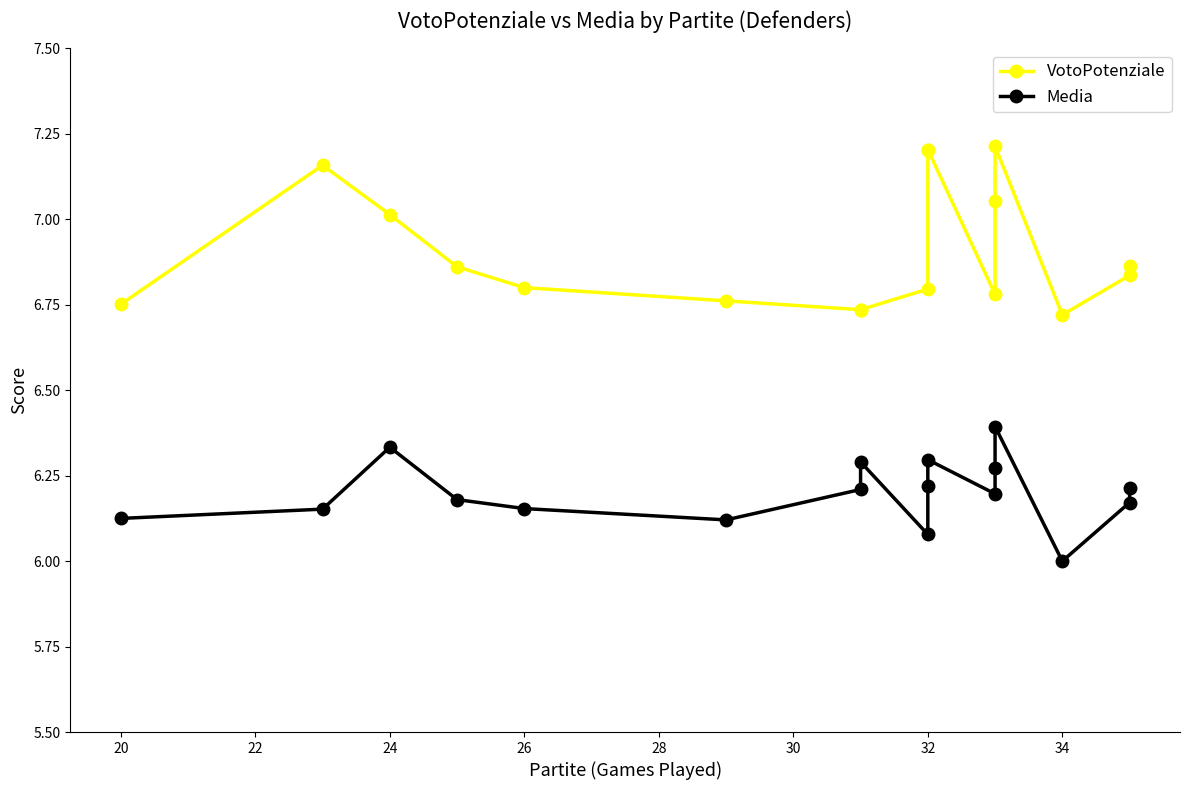

Which series has the largest total across all categories?

VotoPotenziale